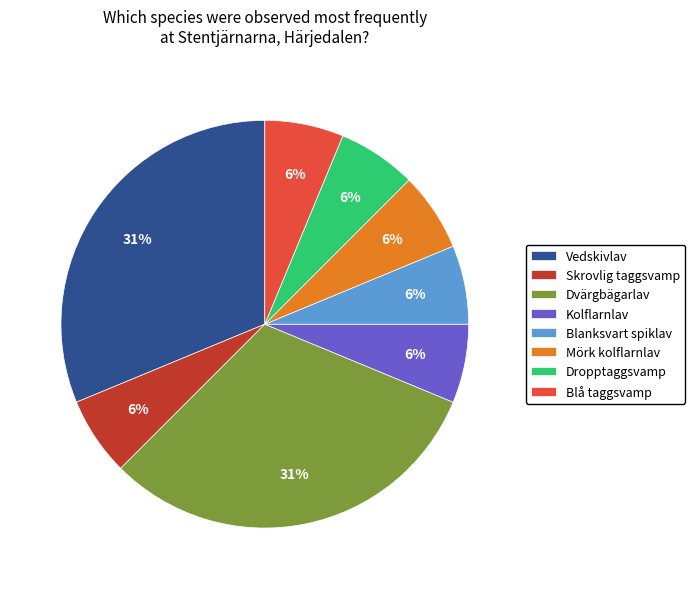

True or false: Dropptaggsvamp accounts for 20% of the total.

False